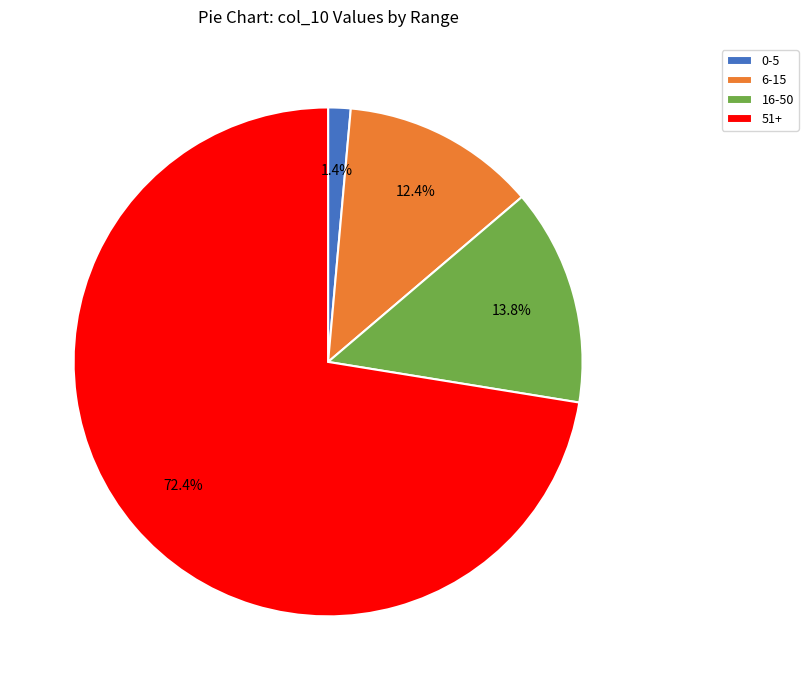

Which category has the biggest portion of the pie?

51+